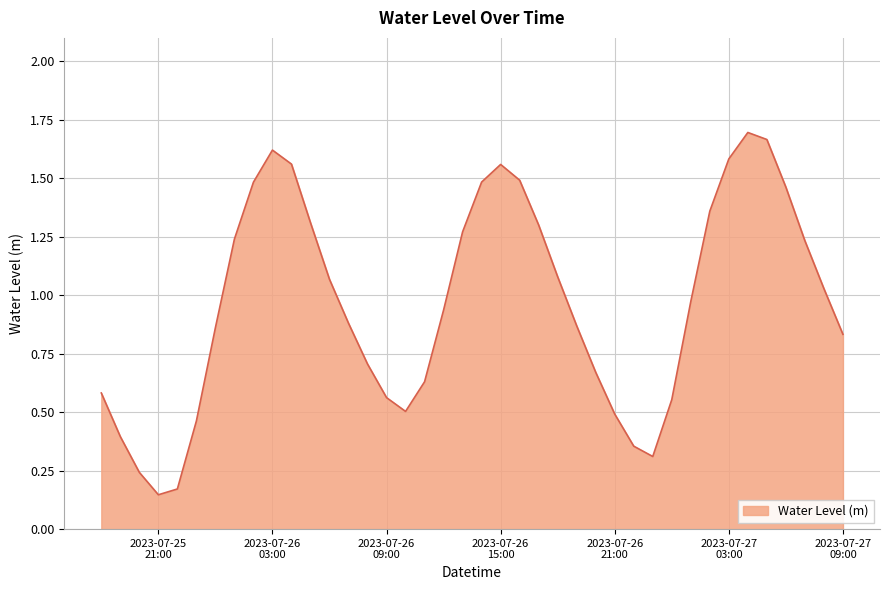

What is the label of the 20th point from the right?

2023-07-26 14:00